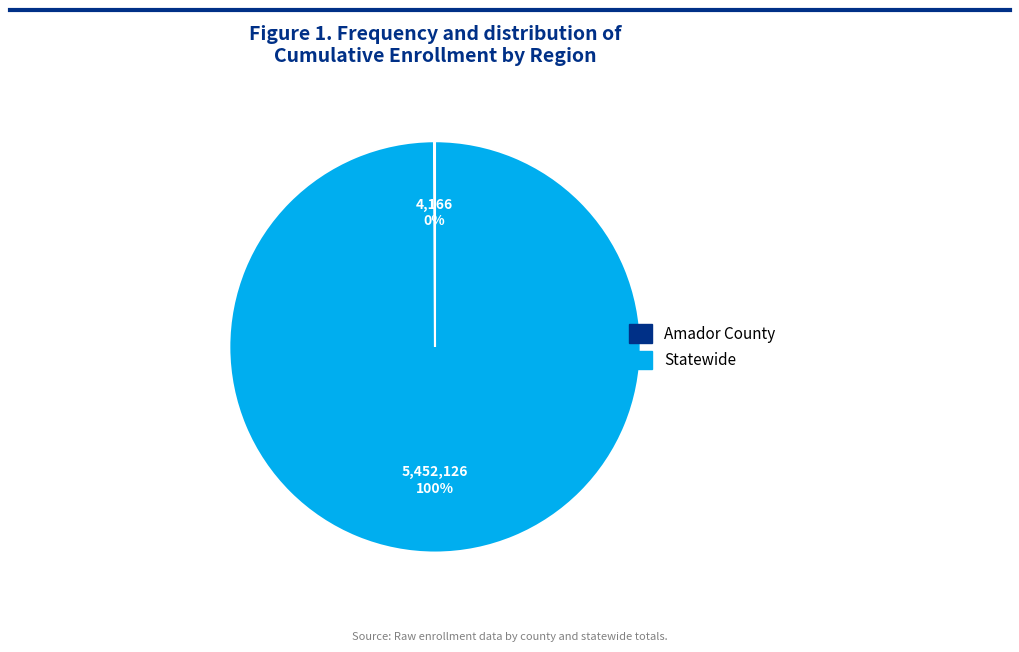

To the nearest percent, what percentage of the pie is Statewide?

100%